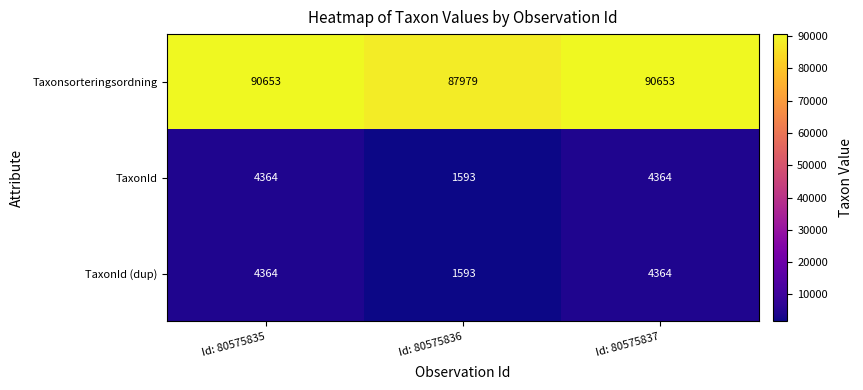

The value of TaxonId (dup) at Id: 80575836 is 535. True or false?

False